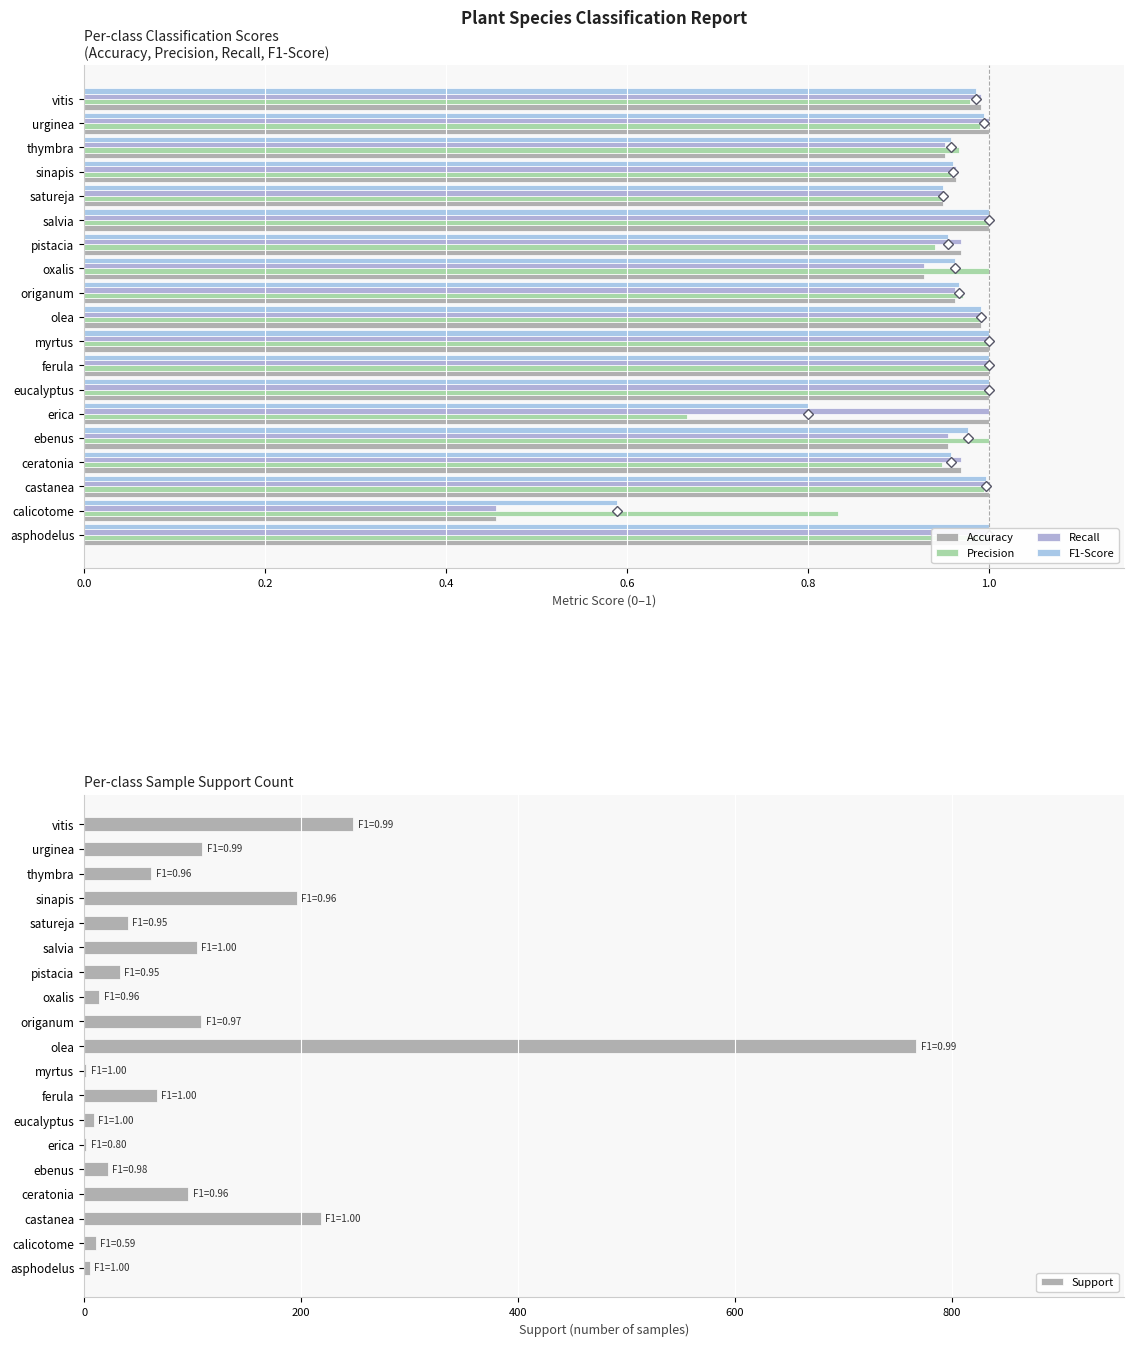

Is it true that Support equals 108 at origanum?

True